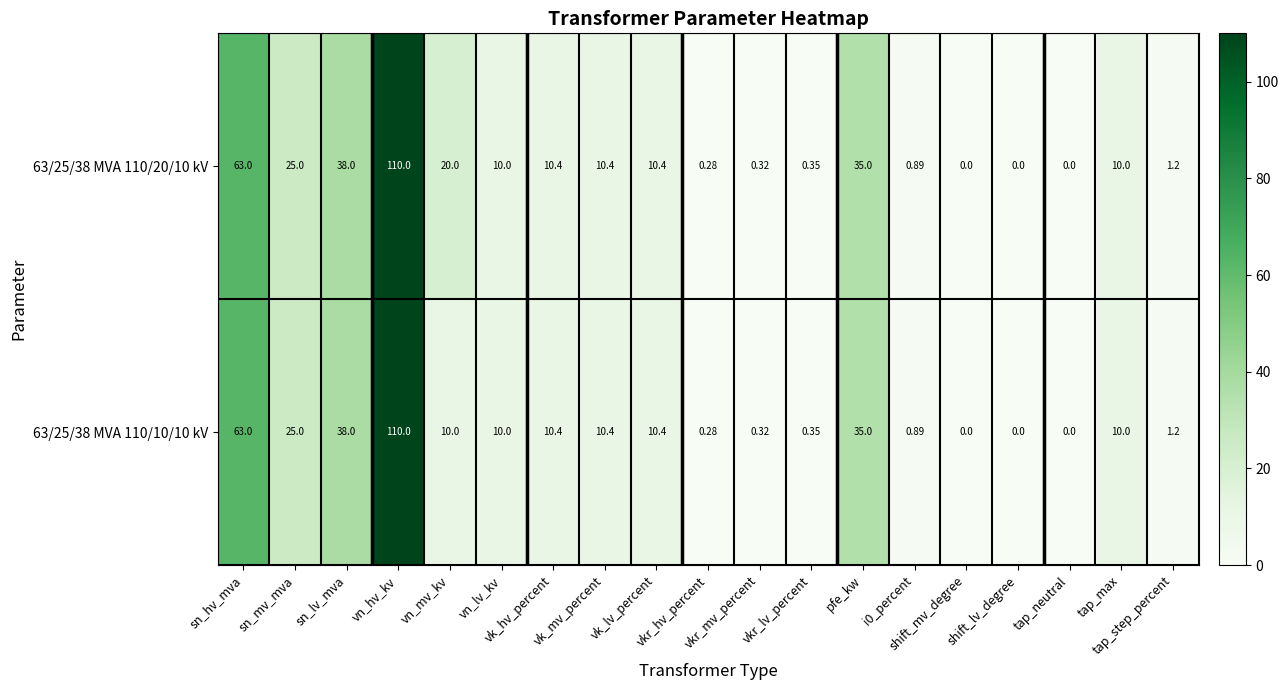

How many values in 63/25/38 MVA 110/20/10 kV are above zero?

16